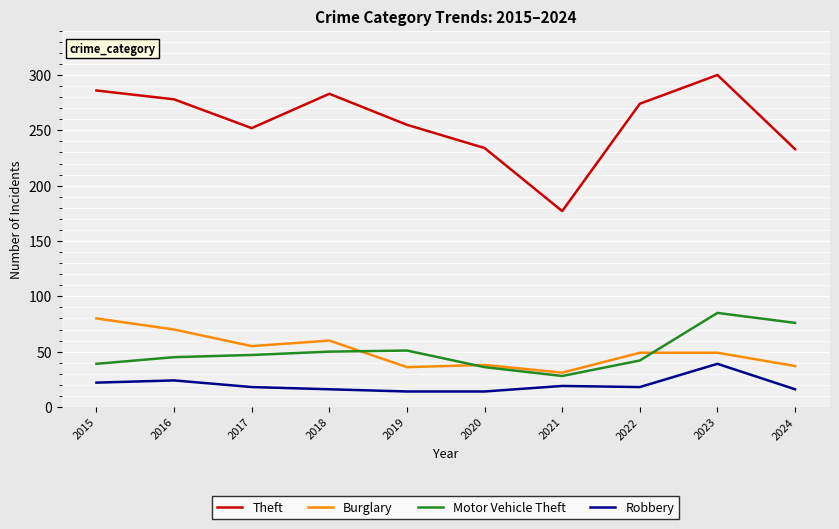

Which series has the widest spread of values?

Theft